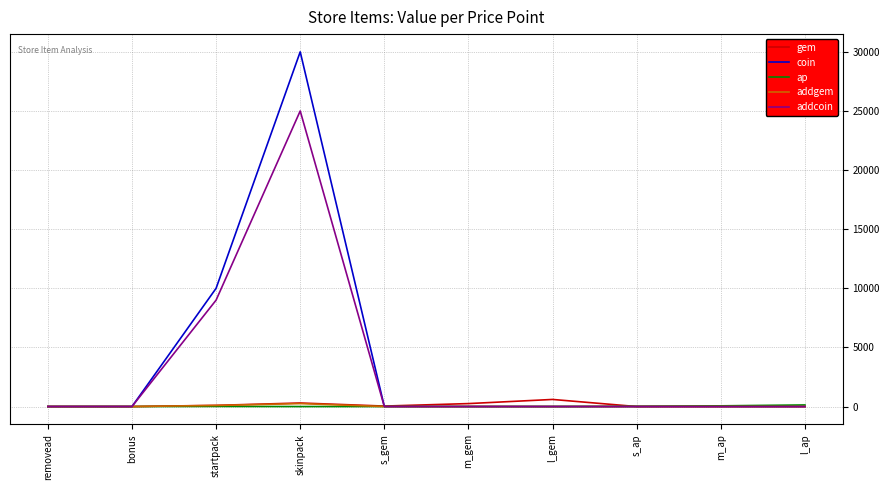

Is it true that addcoin equals -14975 at bonus?

False